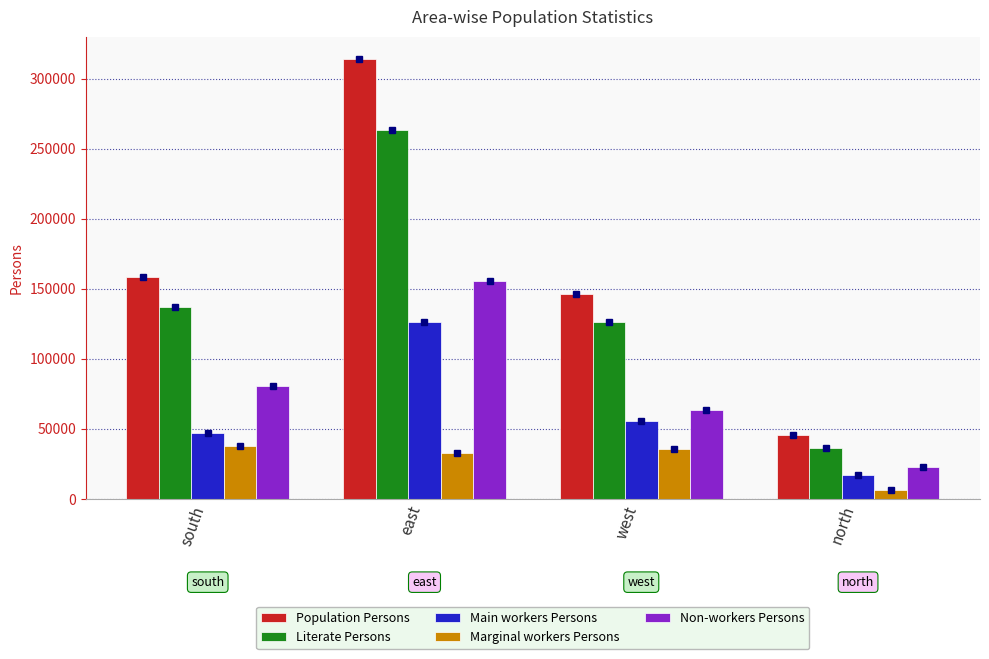

Reading right to left, extract all data points from this chart.

Population Persons: north=45687	west=146490	east=314116	south=158628
Literate Persons: north=36426	west=126465	east=263551	south=137147
Main workers Persons: north=16983	west=55735	east=126148	south=46808
Marginal workers Persons: north=6253	west=35594	east=32418	south=37871
Non-workers Persons: north=22627	west=63493	east=155765	south=80280